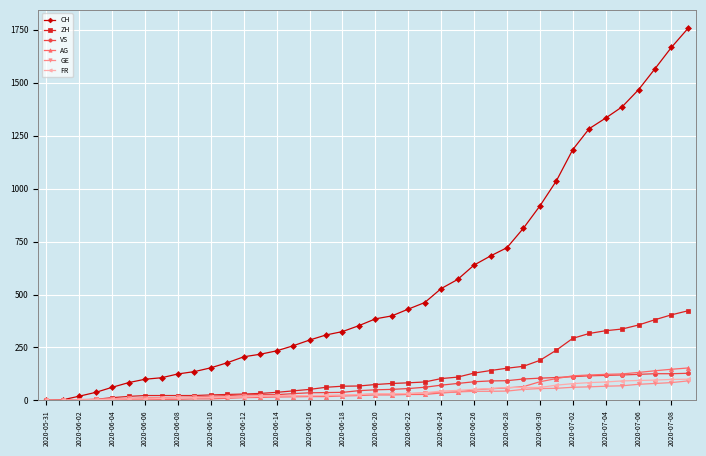

Which series has the largest range (max minus min)?

CH